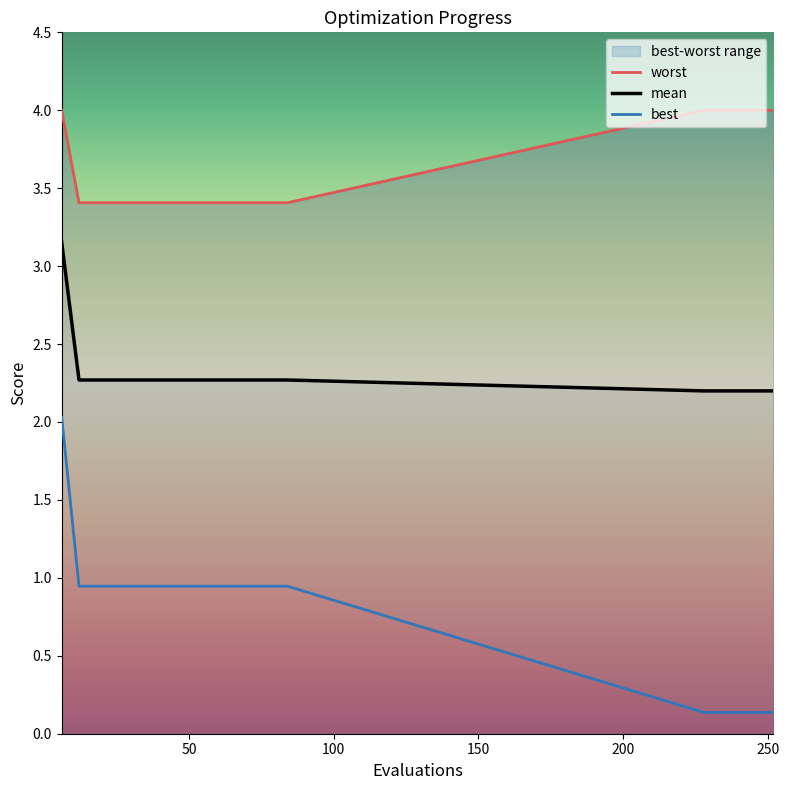

What is the minimum value for mean?

2.2